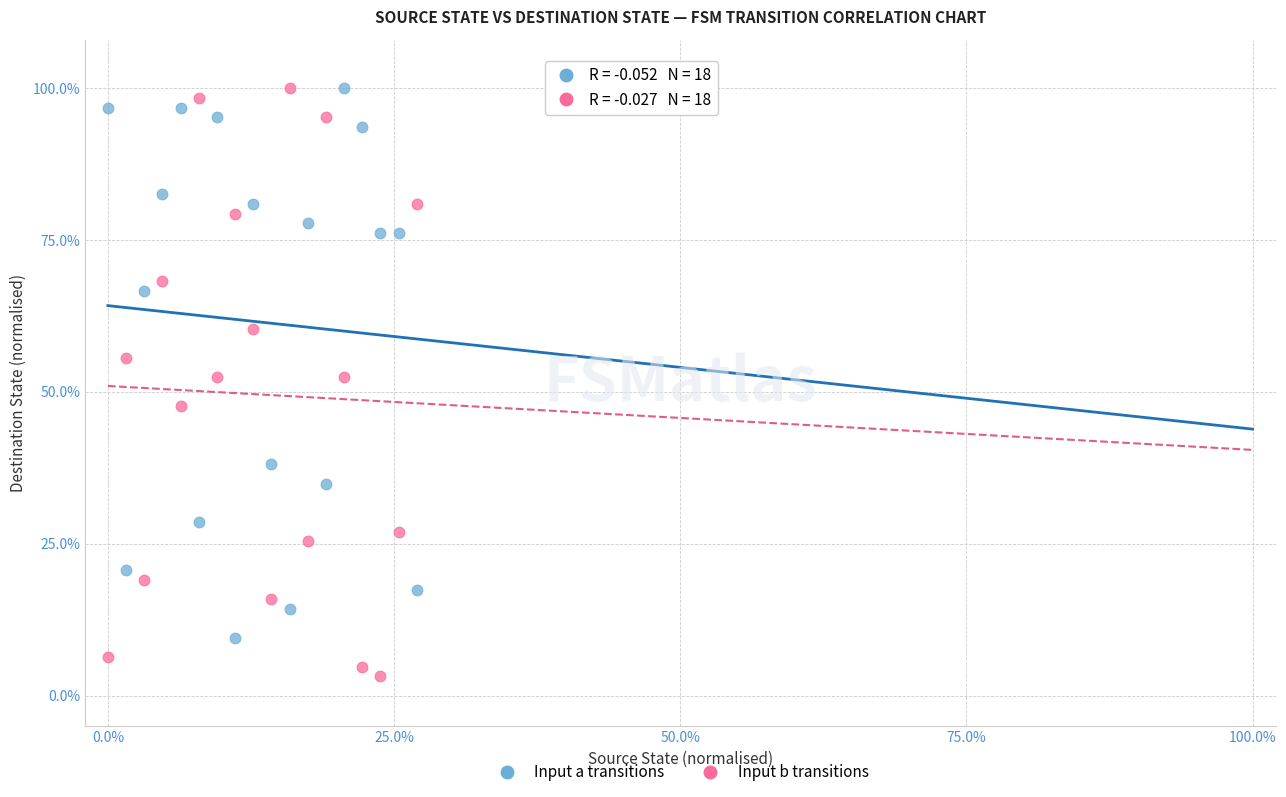

Which series has the largest Y range (max minus min)?

Input b transitions